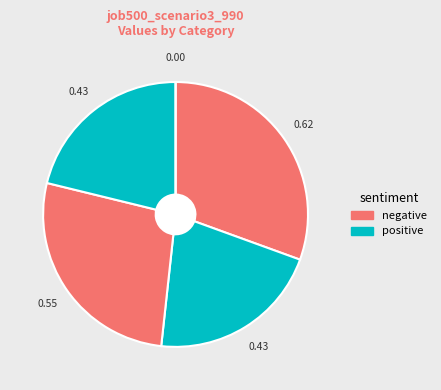

How many segments does this pie chart have?

5